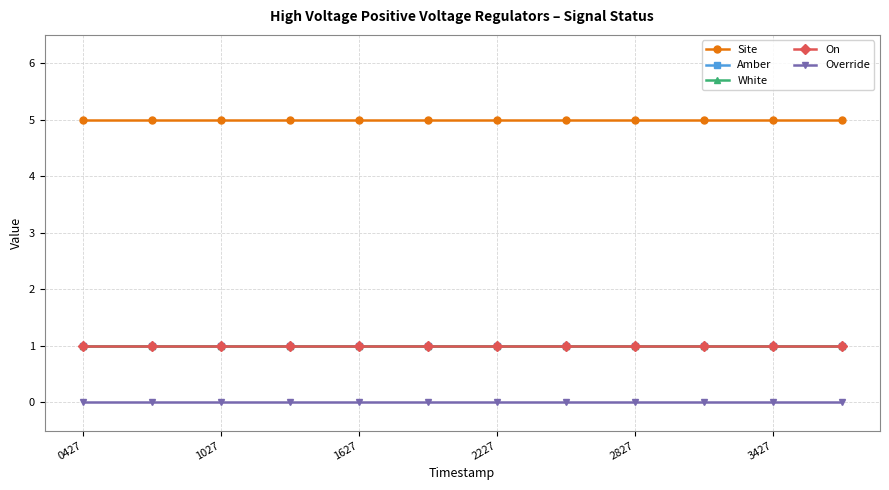

Count the number of categories in the chart.

12